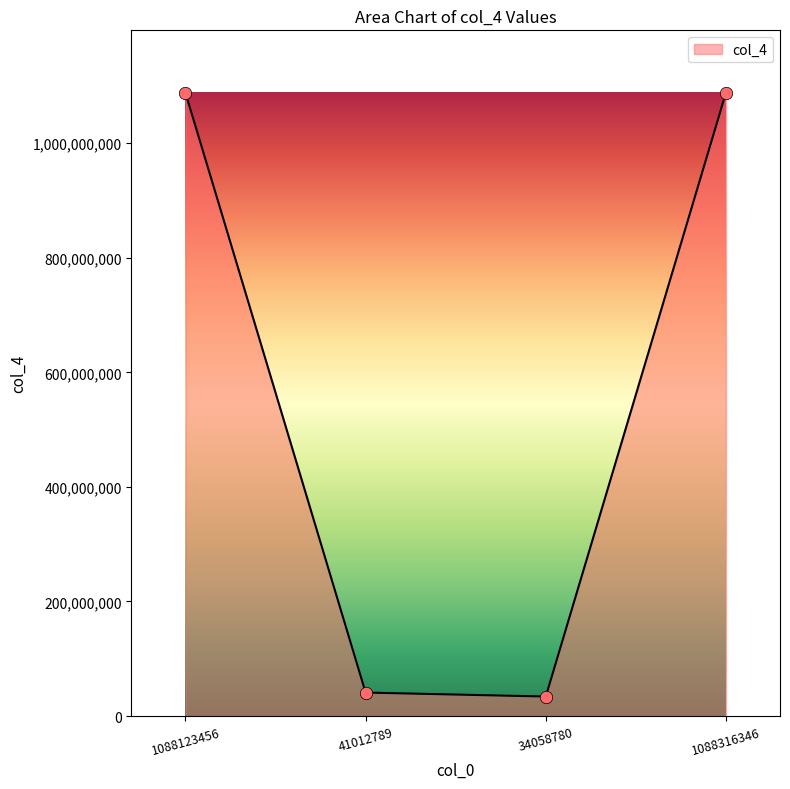

Which has a higher value, 1088316346 or 34058780?

1088316346